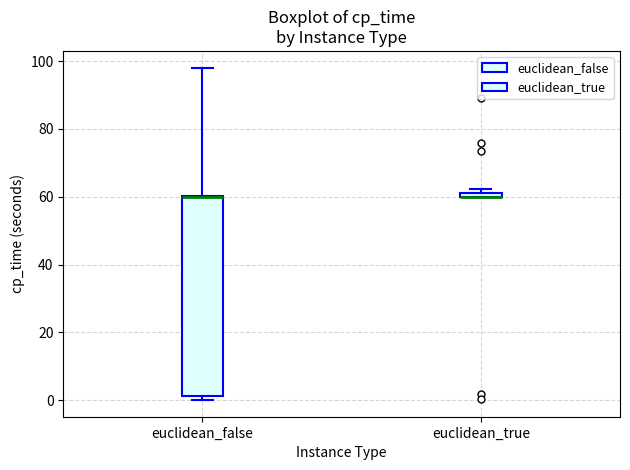

Which box is the tallest, from its lower edge to its upper edge?

euclidean_false